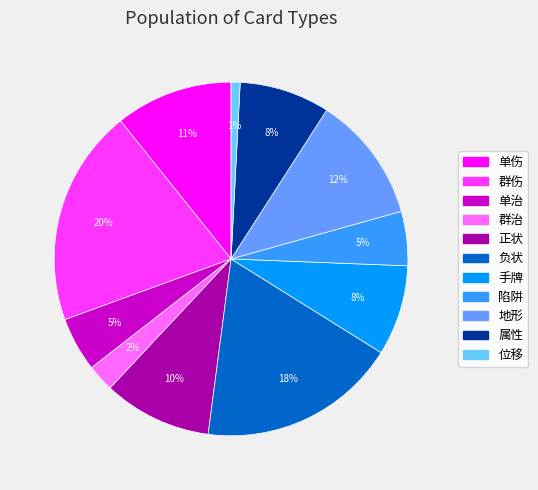

To the nearest percent, what is the difference between the 群治 and 属性 slice percentages?

6%